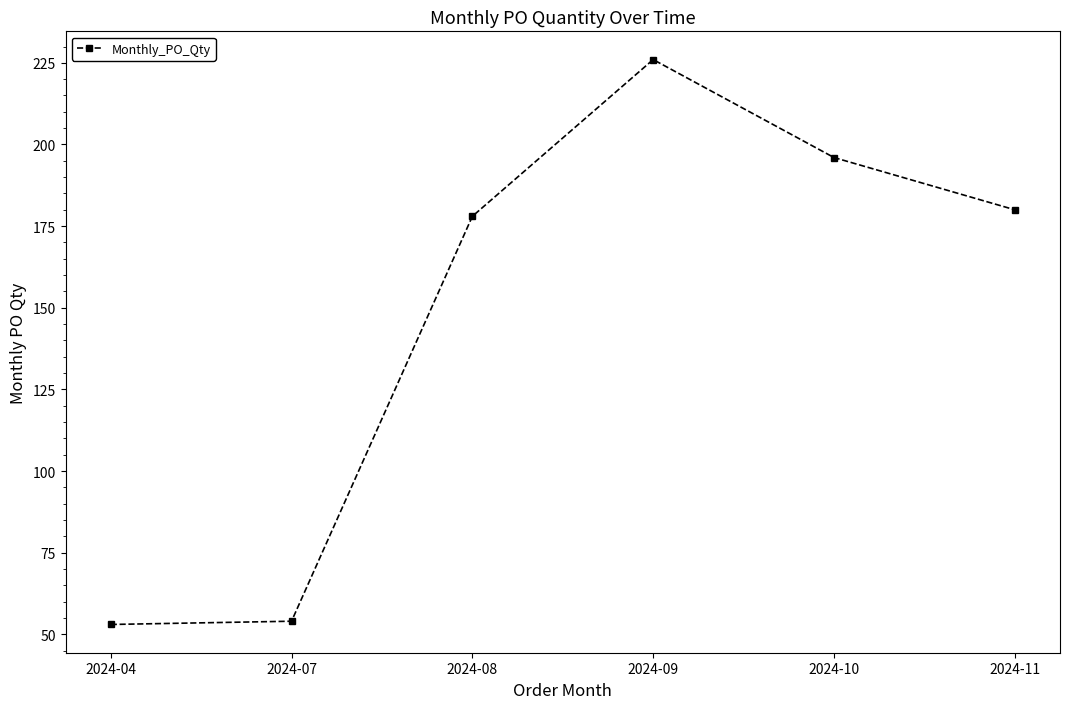

What is the smallest value displayed?

53